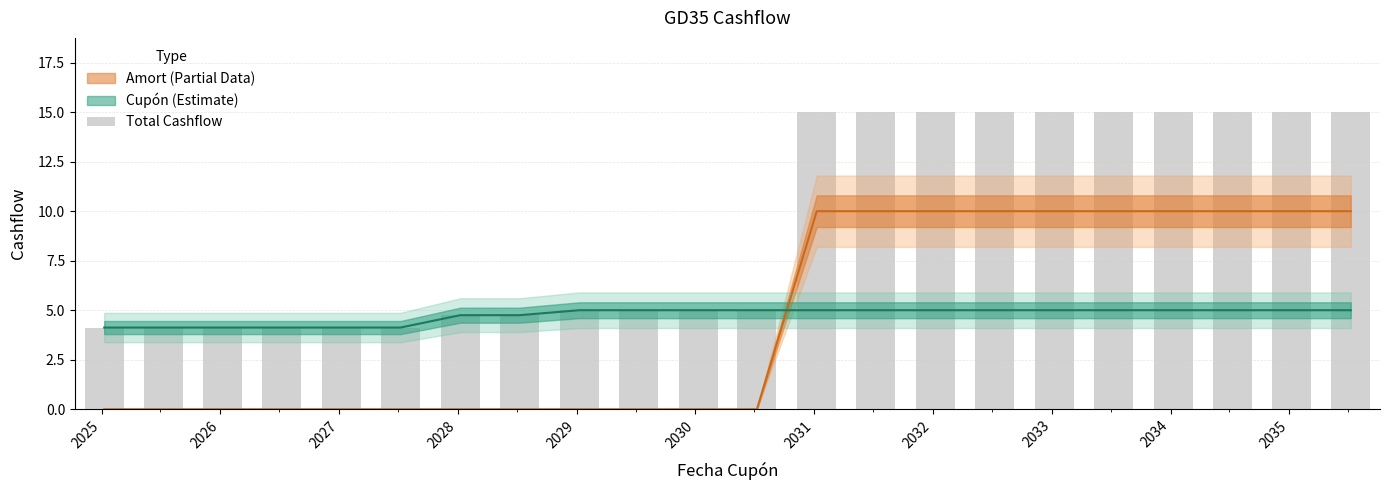

What is the difference between the second highest and minimum values?

10.9